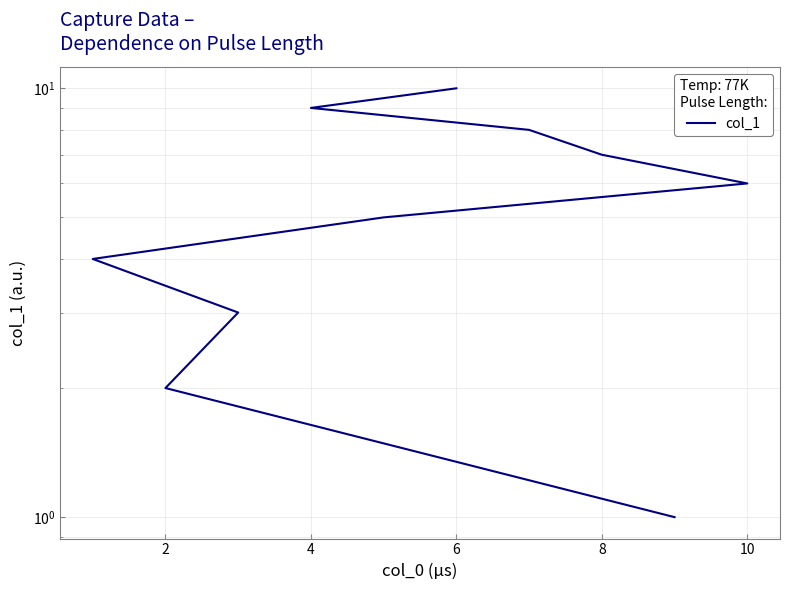

Which has a higher value, 9 or 0?

9